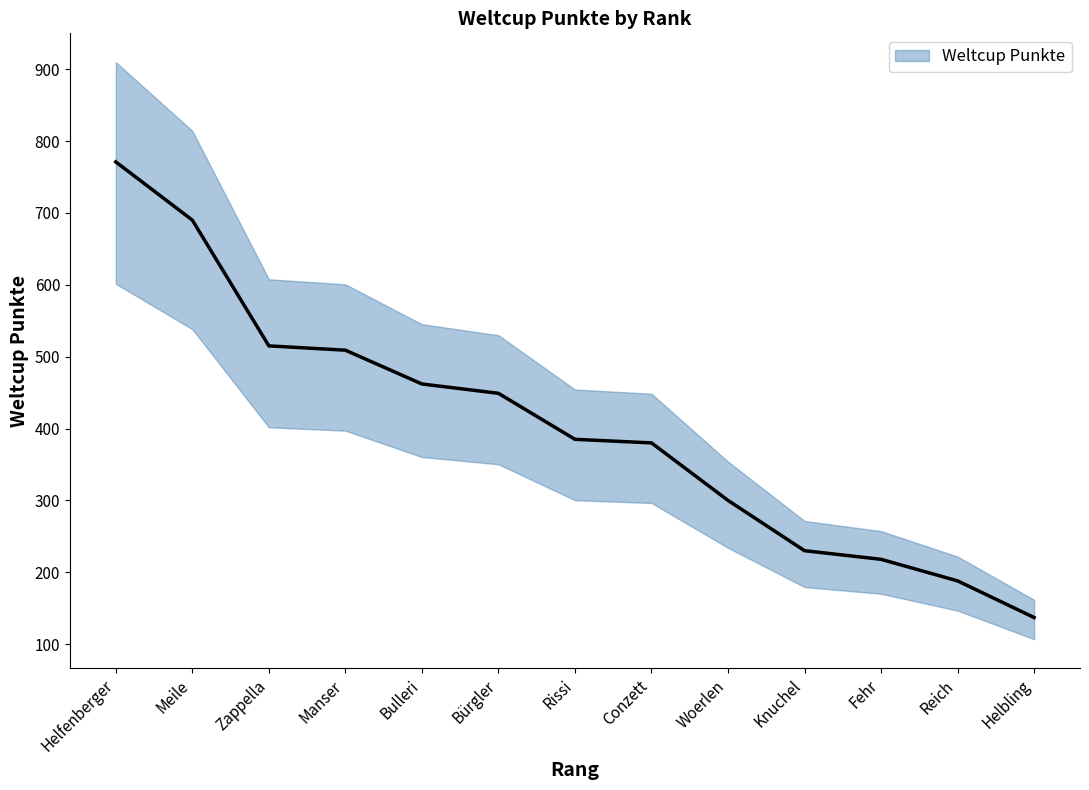

Rank the categories by value from highest to lowest.

Helfenberger, Meile, Zappella, Manser, Bulleri, Bürgler, Rissi, Conzett, Woerlen, Knuchel, Fehr, Reich, Helbling